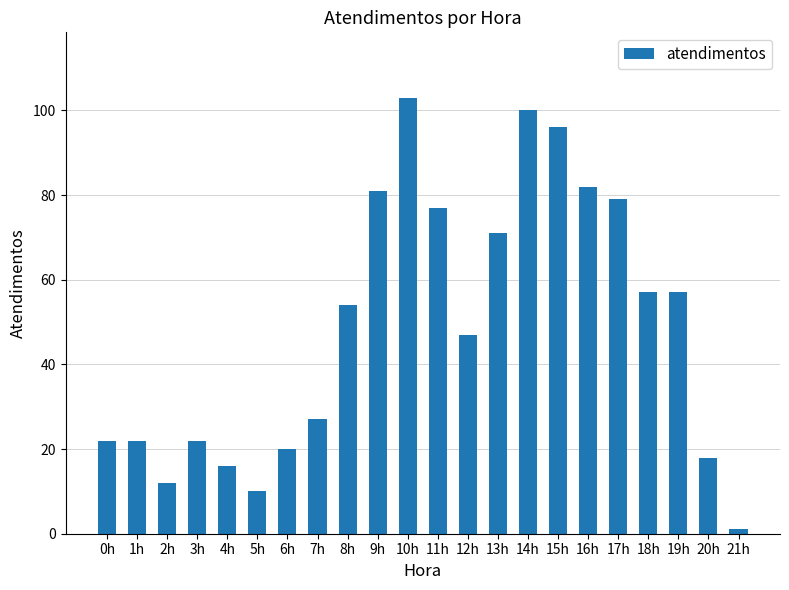

Is it true that the value at 4h is 26?

False